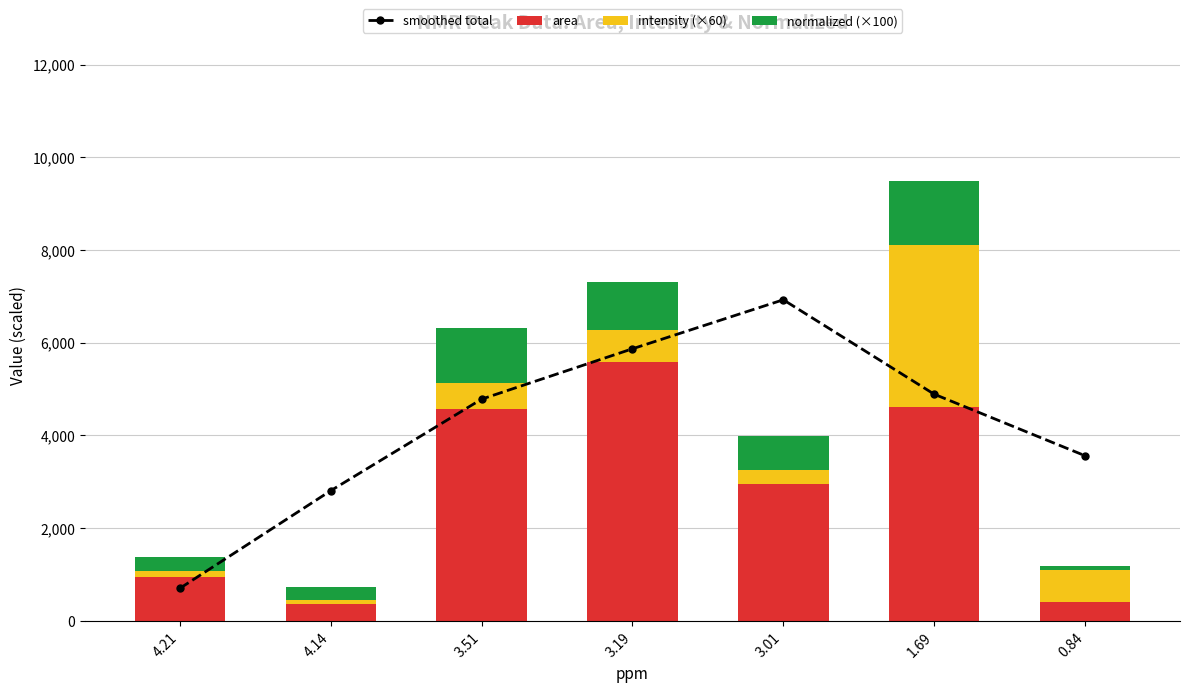

What is the difference between the maximum and second lowest values in the smoothed total series?

4119.5